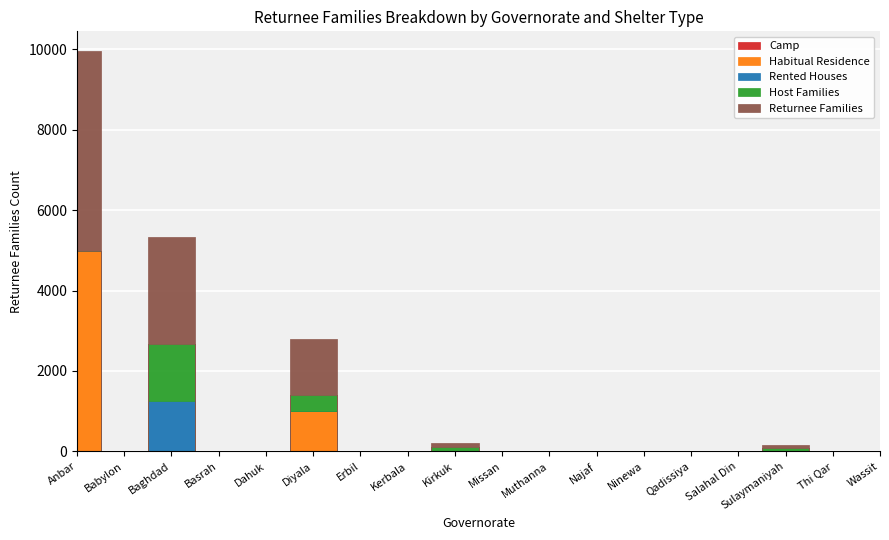

What is the highest value of the Returnee Families series?

4974